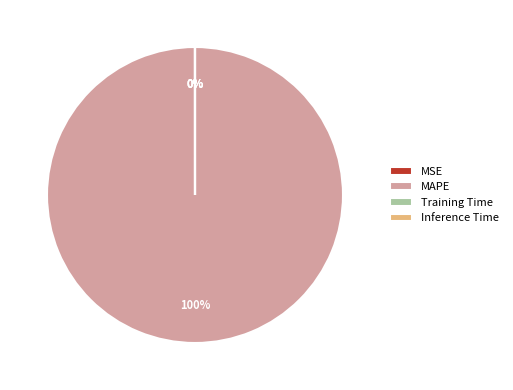

Which slice represents more than half of the pie?

MAPE